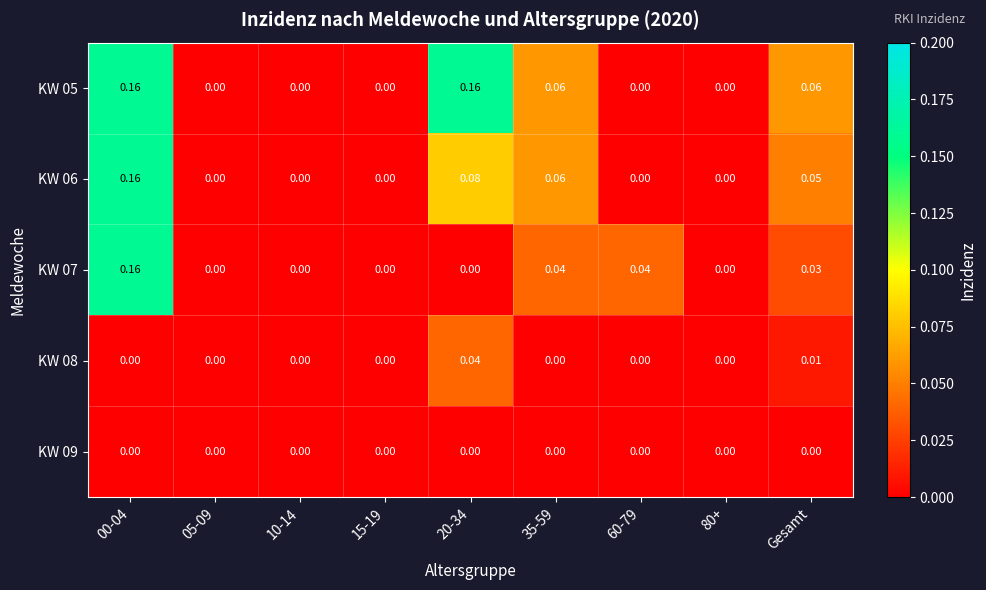

Reading right to left, extract all data points from this chart.

KW 05: Gesamt=0.1	80+=0.0	60-79=0.0	35-59=0.1	20-34=0.2	15-19=0.0	10-14=0.0	05-09=0.0	00-04=0.2
KW 06: Gesamt=0.1	80+=0.0	60-79=0.0	35-59=0.1	20-34=0.1	15-19=0.0	10-14=0.0	05-09=0.0	00-04=0.2
KW 07: Gesamt=0.0	80+=0.0	60-79=0.0	35-59=0.0	20-34=0.0	15-19=0.0	10-14=0.0	05-09=0.0	00-04=0.2
KW 08: Gesamt=0.0	80+=0.0	60-79=0.0	35-59=0.0	20-34=0.0	15-19=0.0	10-14=0.0	05-09=0.0	00-04=0.0
KW 09: Gesamt=0.0	80+=0.0	60-79=0.0	35-59=0.0	20-34=0.0	15-19=0.0	10-14=0.0	05-09=0.0	00-04=0.0